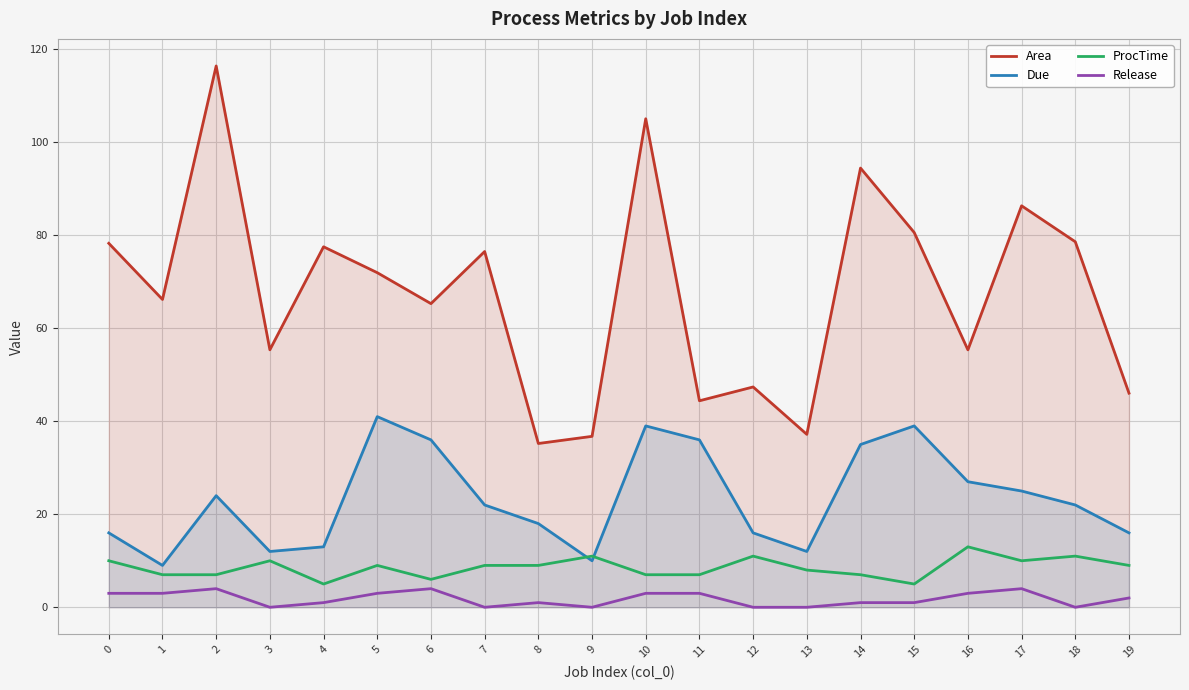

At 19, list the series in order from smallest to largest.

Release, ProcTime, Due, Area